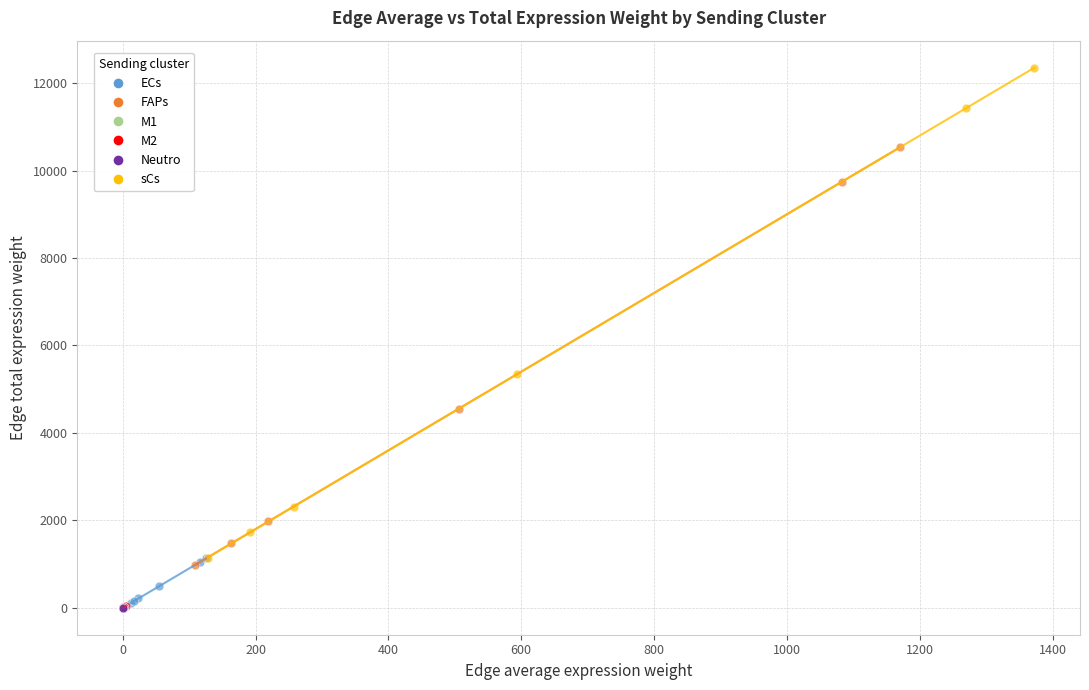

Which series has the widest spread of Y values?

sCs